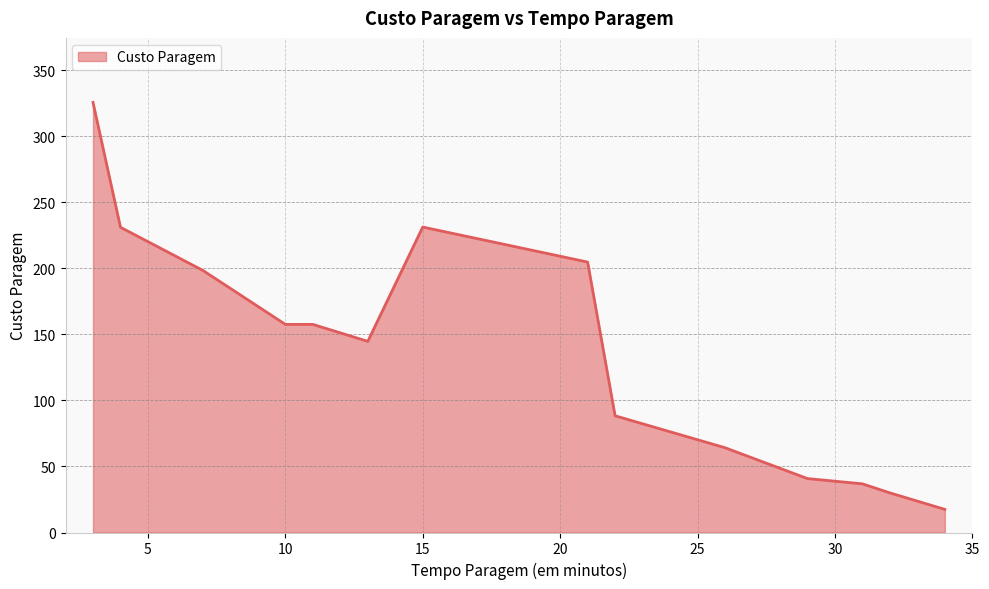

What is the smallest value displayed?

17.5